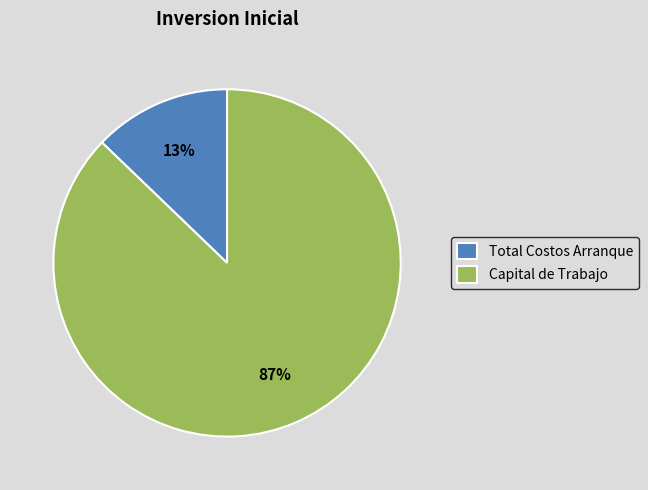

Which category has the biggest portion of the pie?

Capital de Trabajo